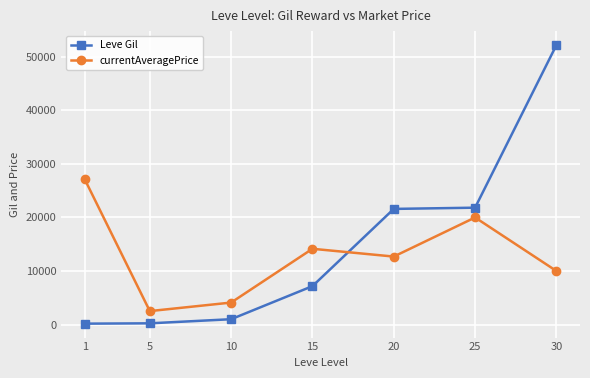

Does the chart display data point markers on the line(s)?

Yes